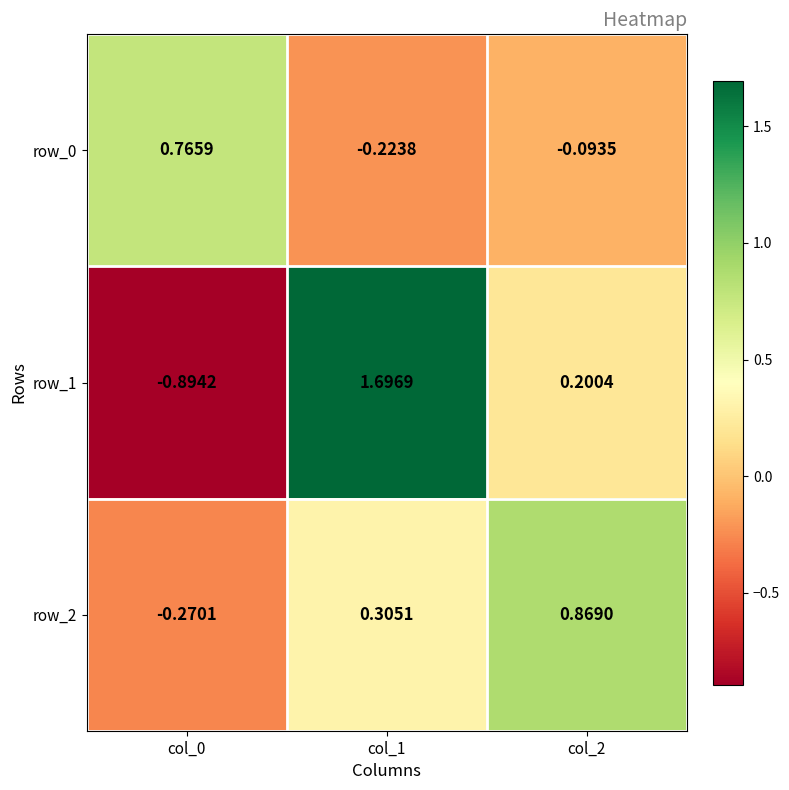

Rank the series by their maximum value, from lowest to highest.

row_0, row_2, row_1